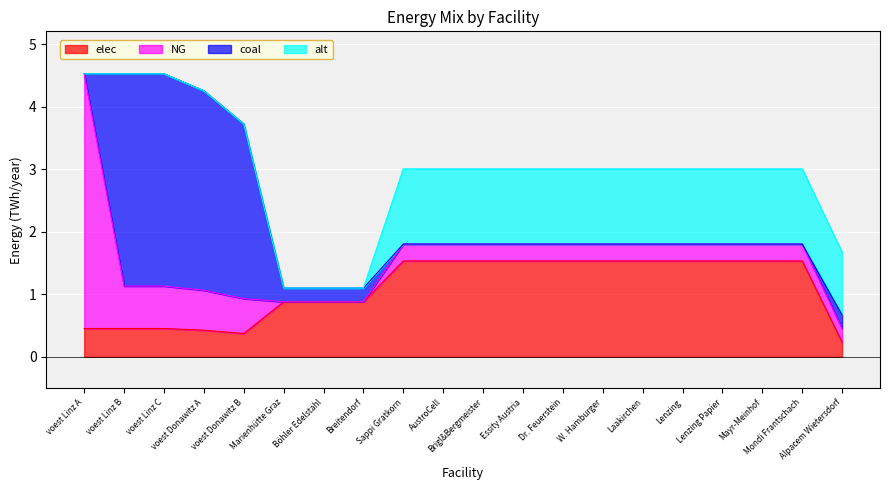

At Mondi Frantschach, list the series in order from largest to smallest.

elec, alt, NG, coal